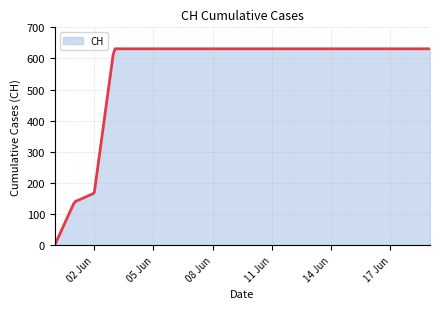

Reading left to right, list all the values displayed in this chart.

2020-05-31=0	2020-06-01=139	2020-06-02=167	2020-06-03=631	2020-06-04=631	2020-06-05=631	2020-06-06=631	2020-06-07=631	2020-06-08=631	2020-06-09=631	2020-06-10=631	2020-06-11=631	2020-06-12=631	2020-06-13=631	2020-06-14=631	2020-06-15=631	2020-06-16=631	2020-06-17=631	2020-06-18=631	2020-06-19=631